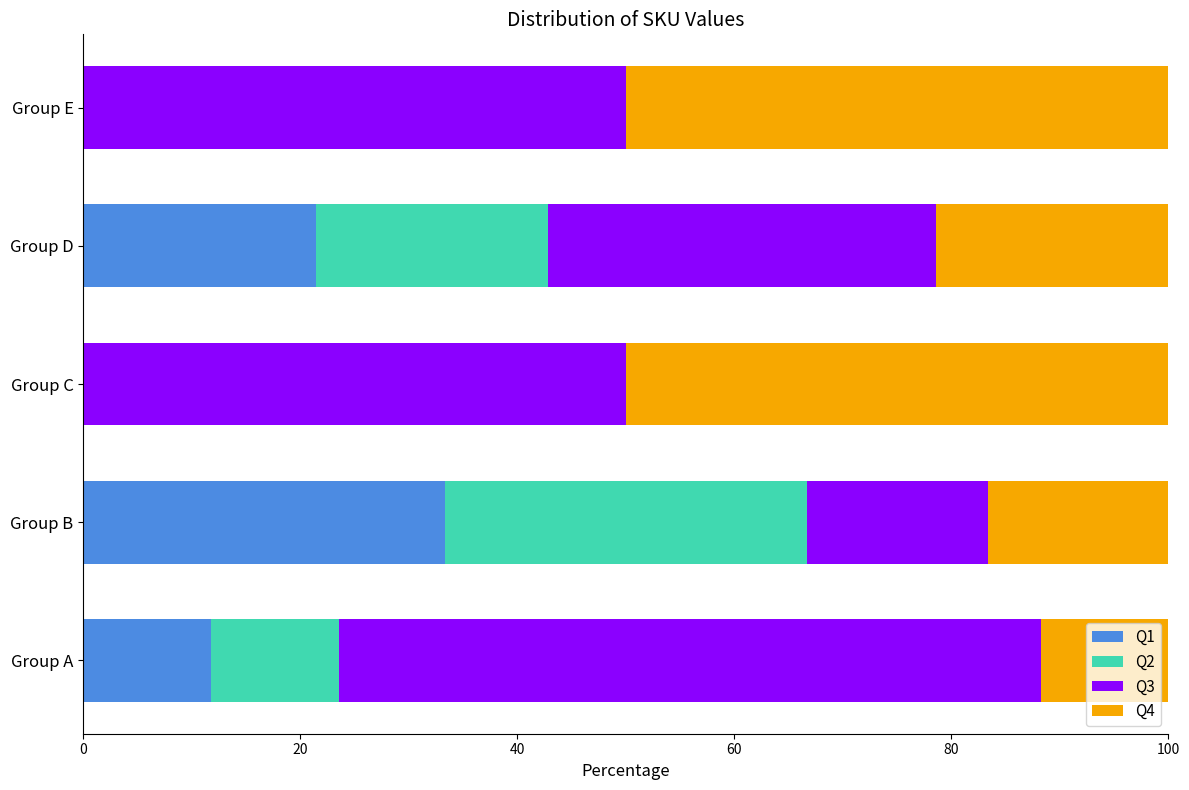

Which category has the highest value in the Q1 series?

Group B